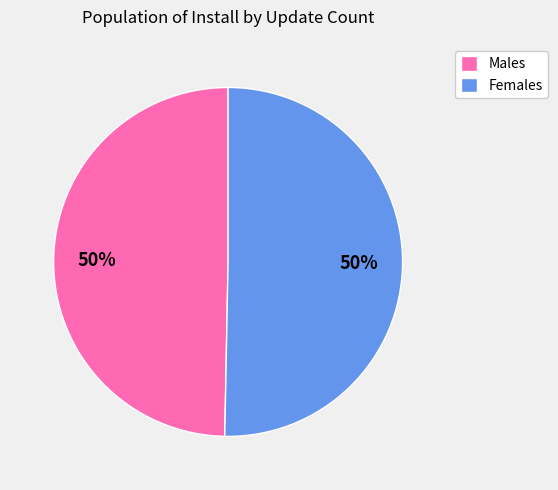

How many segments does this pie chart have?

2